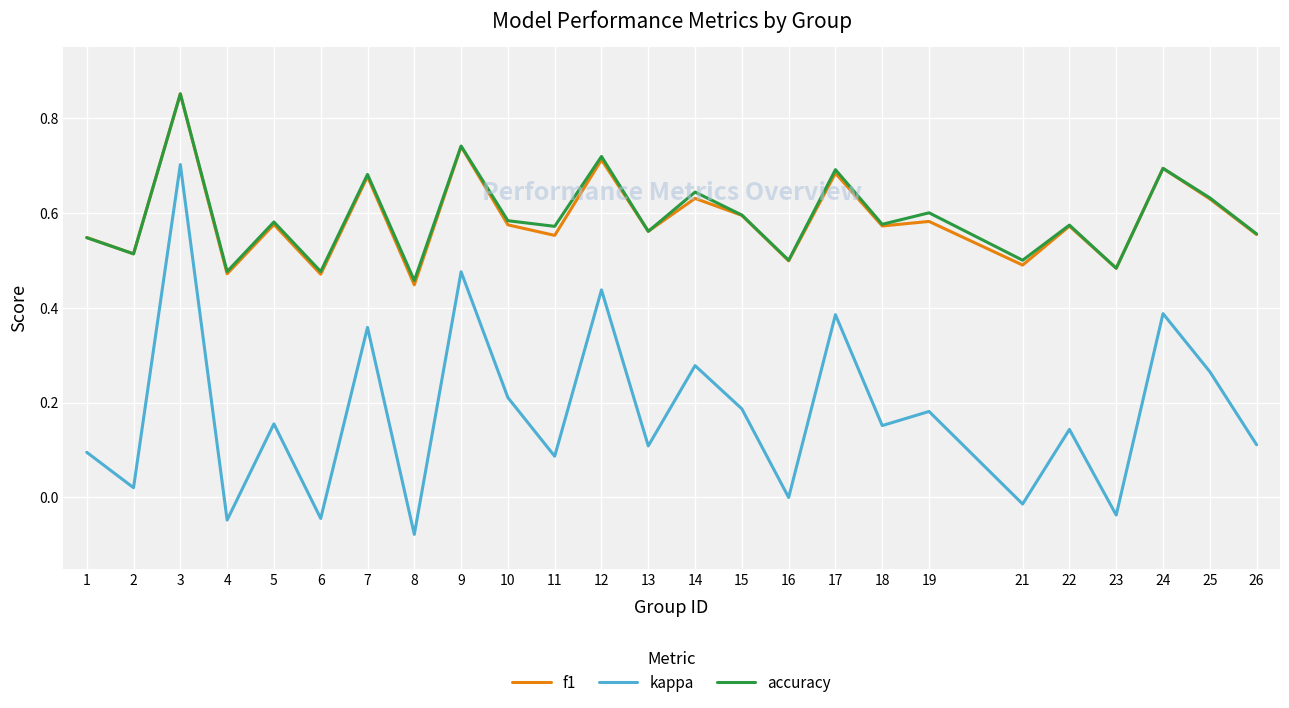

The value of accuracy at 4 is 0.5. True or false?

True